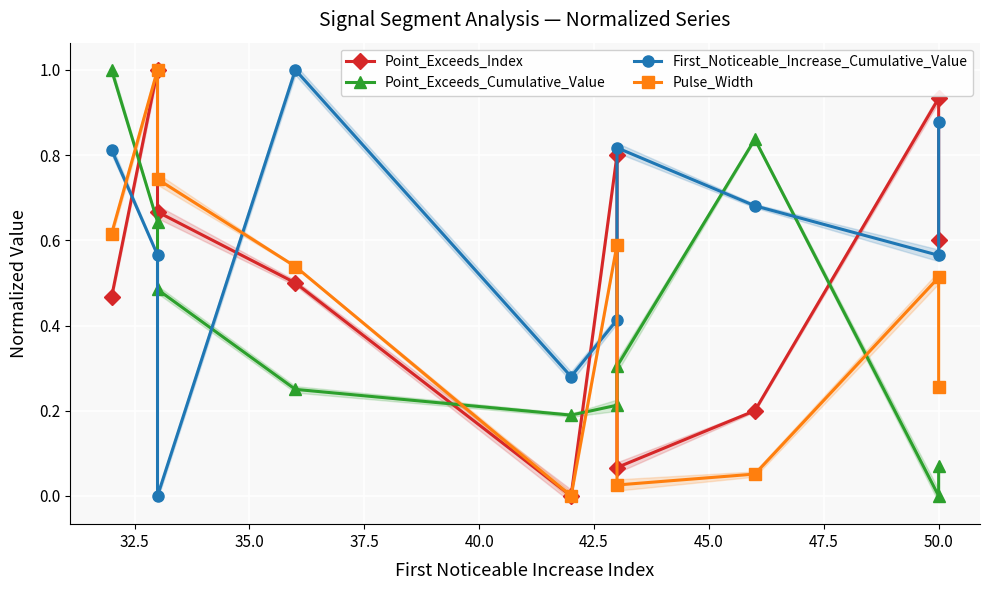

How many lines are shown in the chart?

4